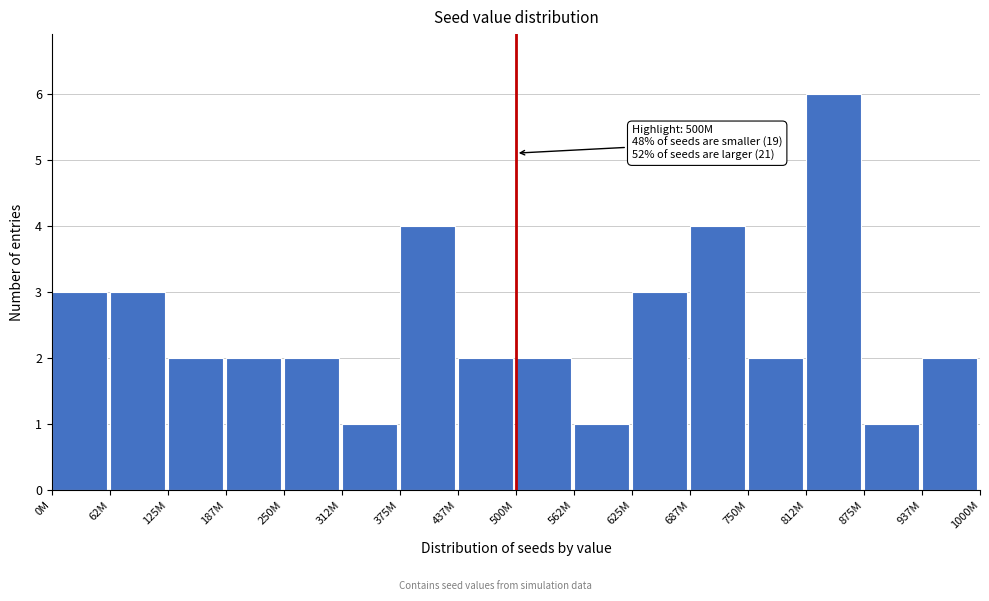

Reading left to right, list all the values displayed in this chart.

0M=3	62M=3	125M=2	187M=2	250M=2	312M=1	375M=4	437M=2	500M=2	562M=1	625M=3	687M=4	750M=2	812M=6	875M=1	937M=2